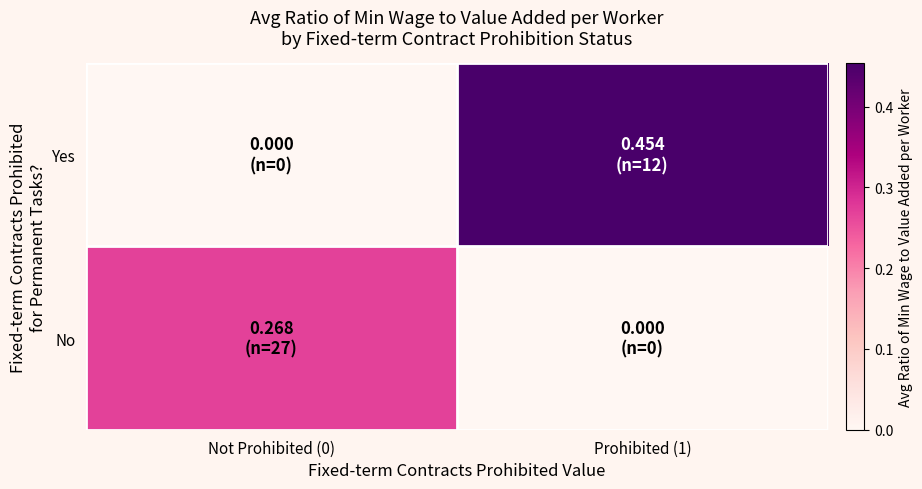

What is the maximum value shown in the chart?

0.5